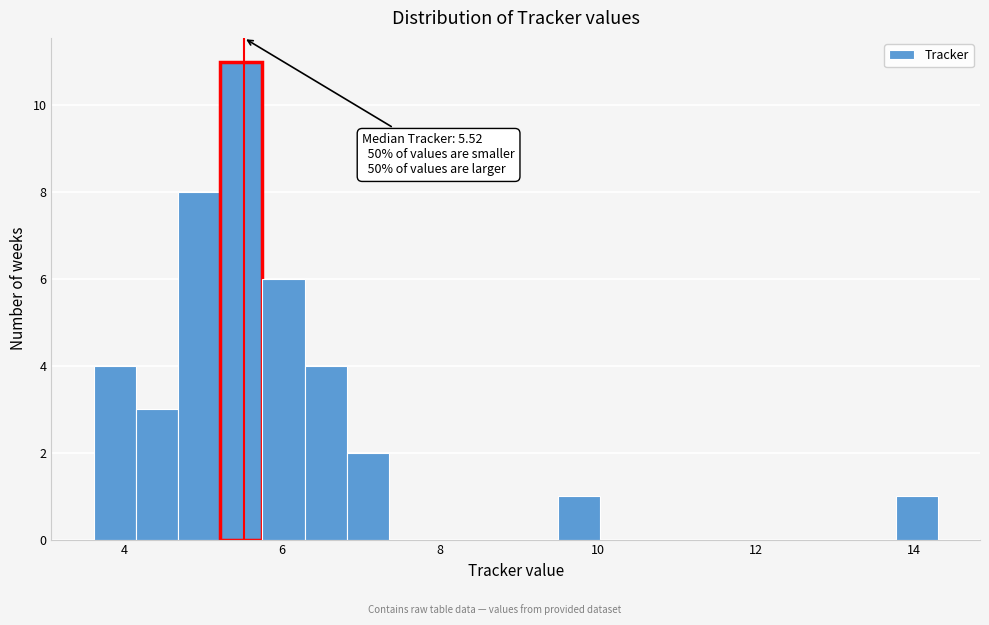

Around what value on the x-axis is the tallest bar? Give the approximate position of its centre, as read against the axis.

5.4